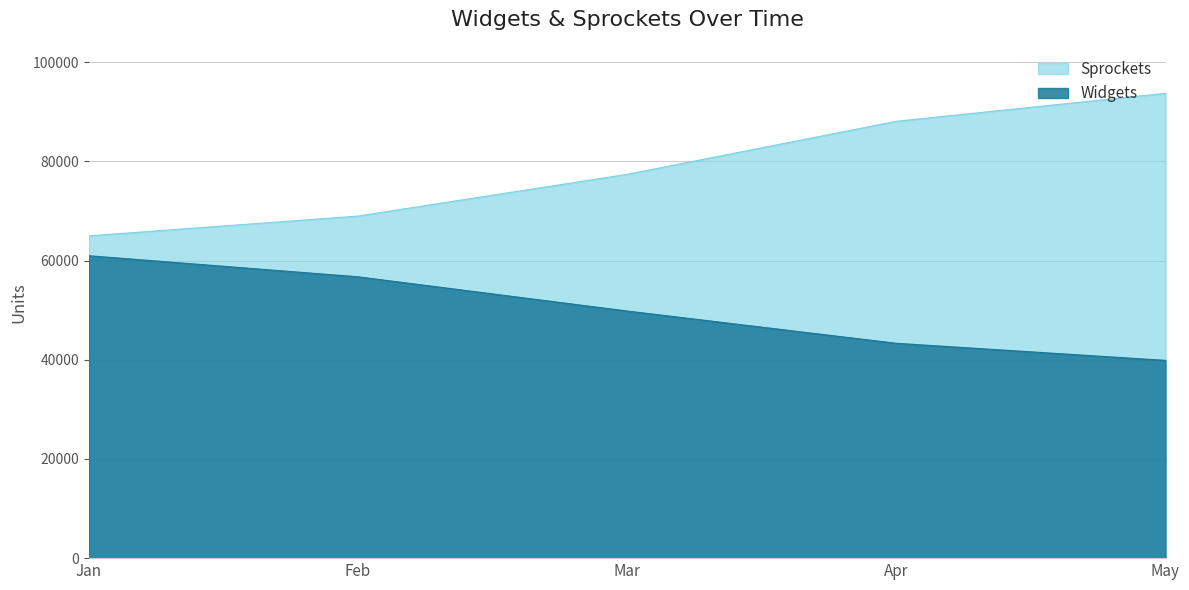

At Jan, list the series in order from smallest to largest.

Widgets, Sprockets